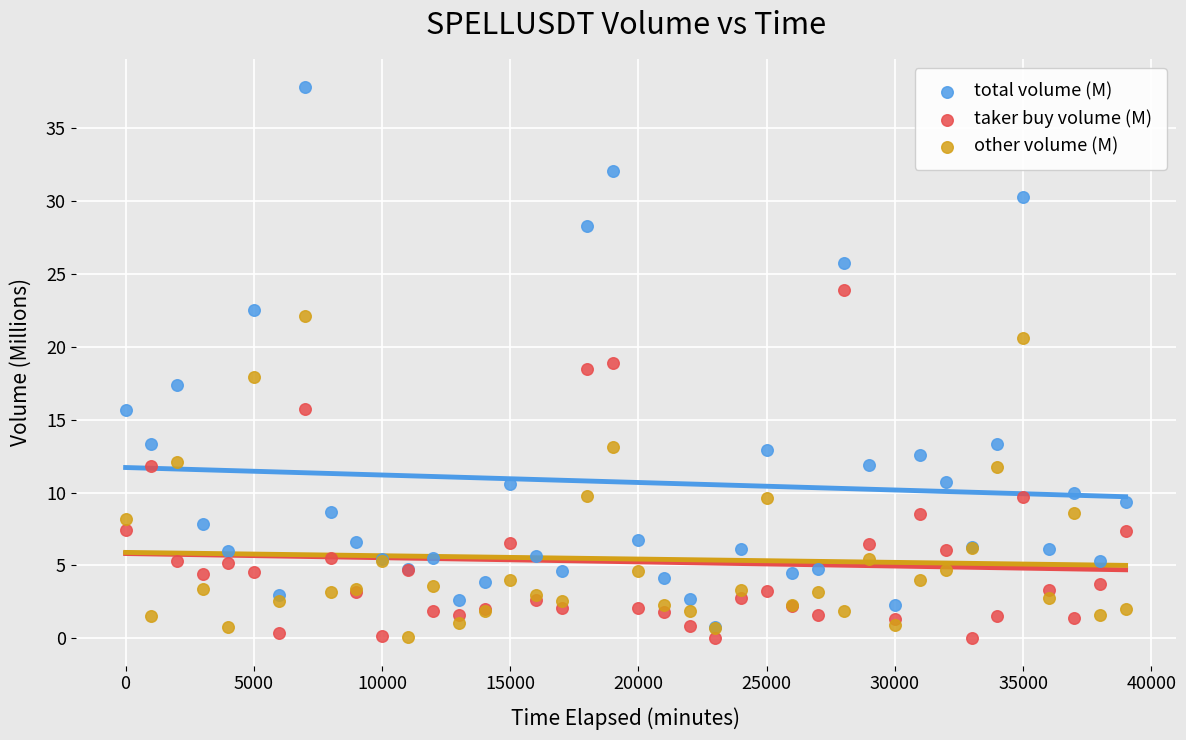

What are all the series names shown in the legend?

total volume (M), taker buy volume (M), other volume (M)